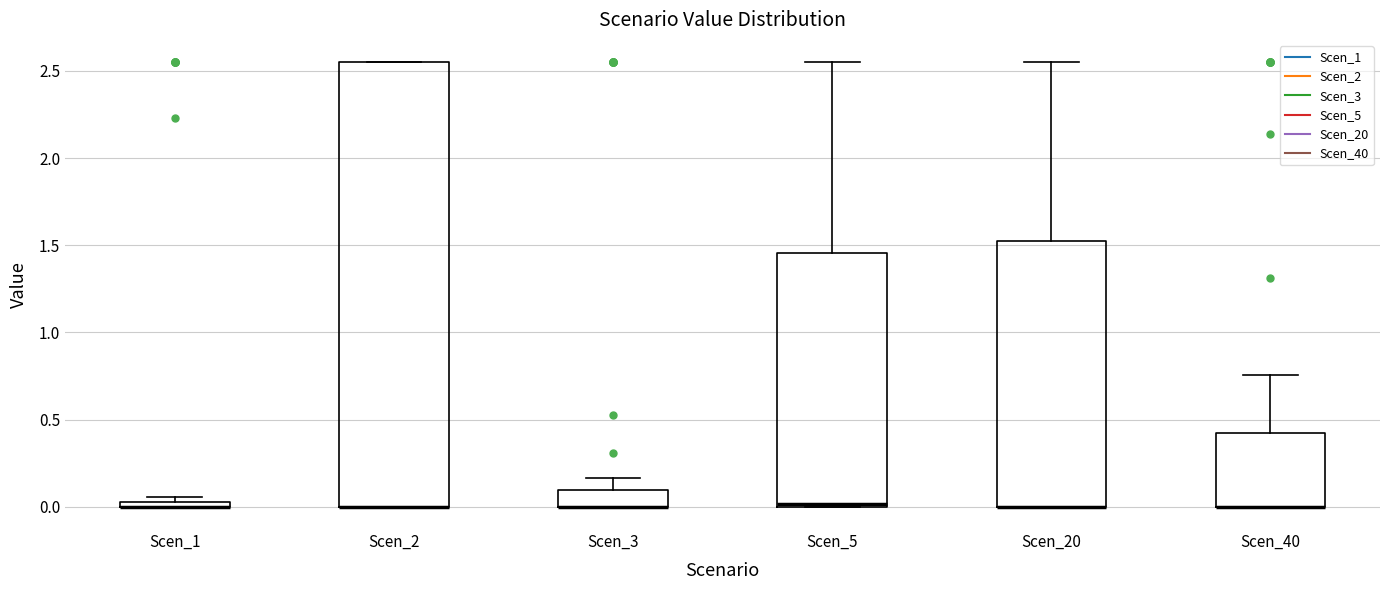

Comparing the boxes themselves (not the whiskers), which one is the tallest?

Scen_2